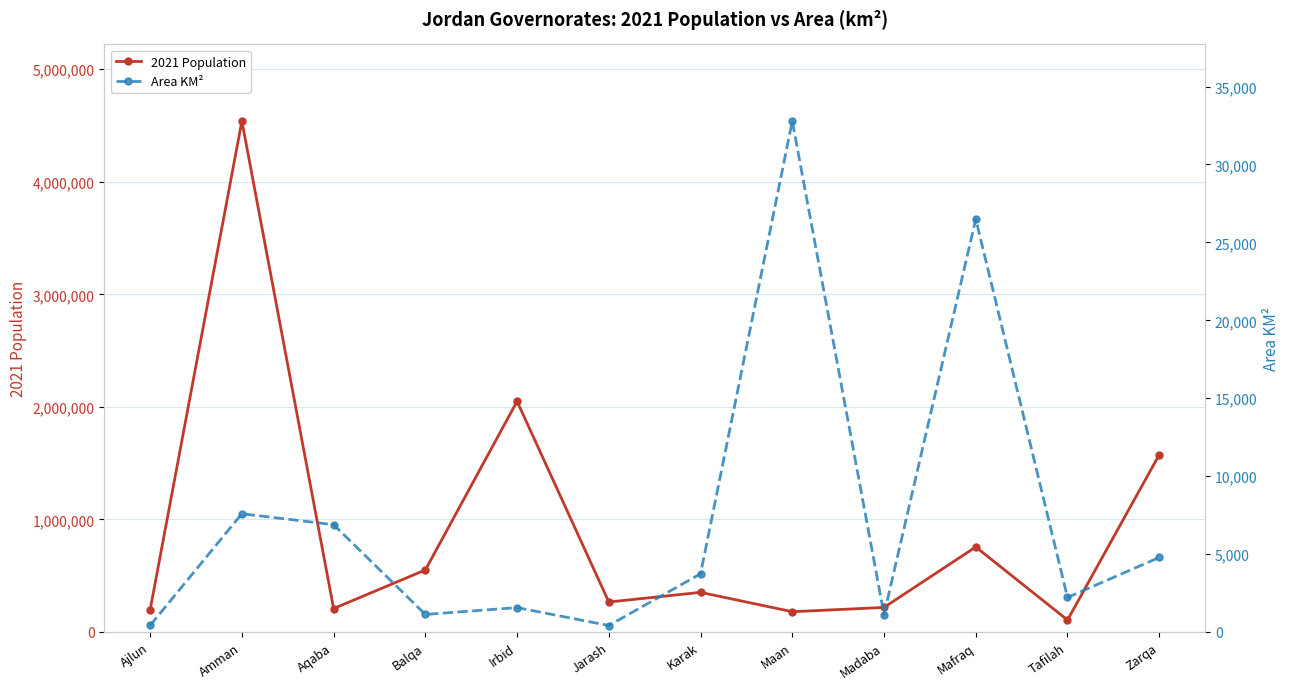

At how many categories does at least one series exceed 2691348?

1